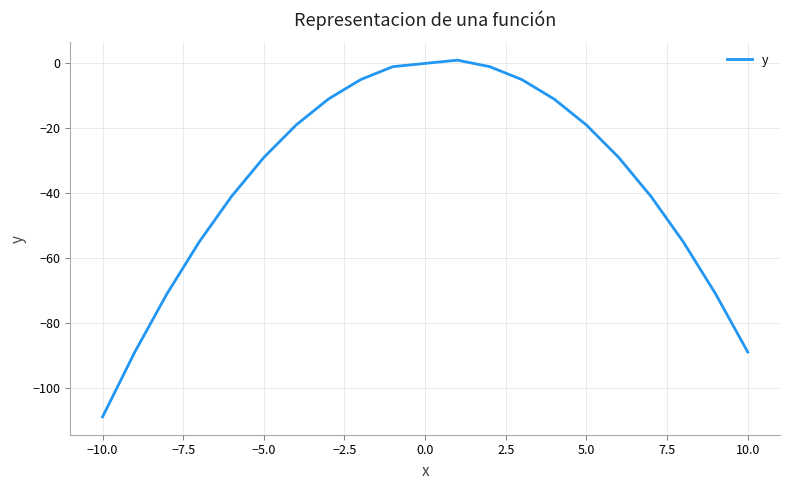

What is the difference between the maximum and minimum values?

110